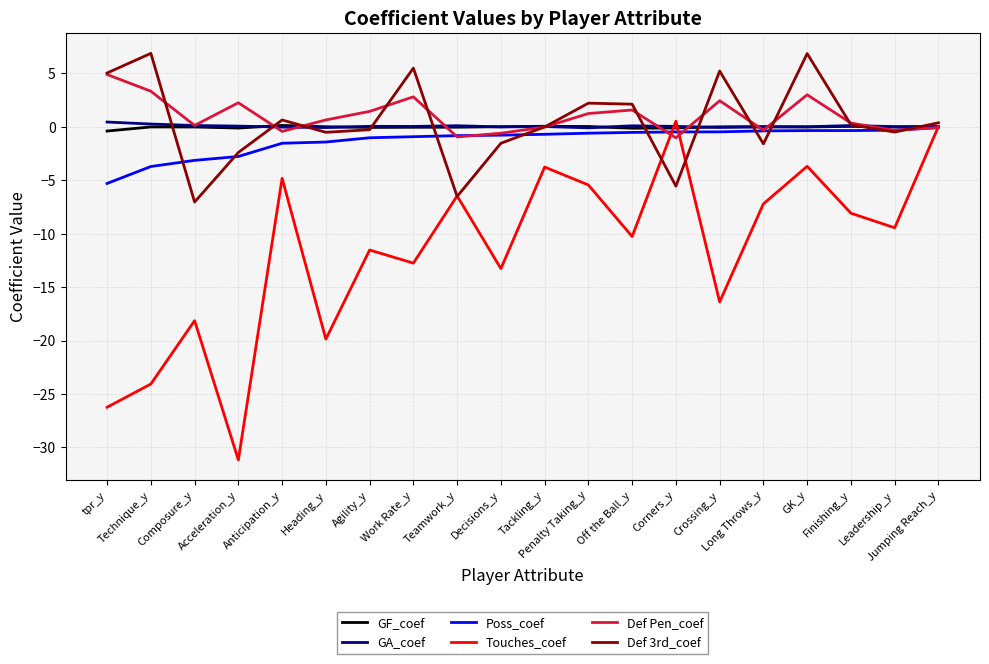

Which series has the largest range (max minus min)?

Touches_coef